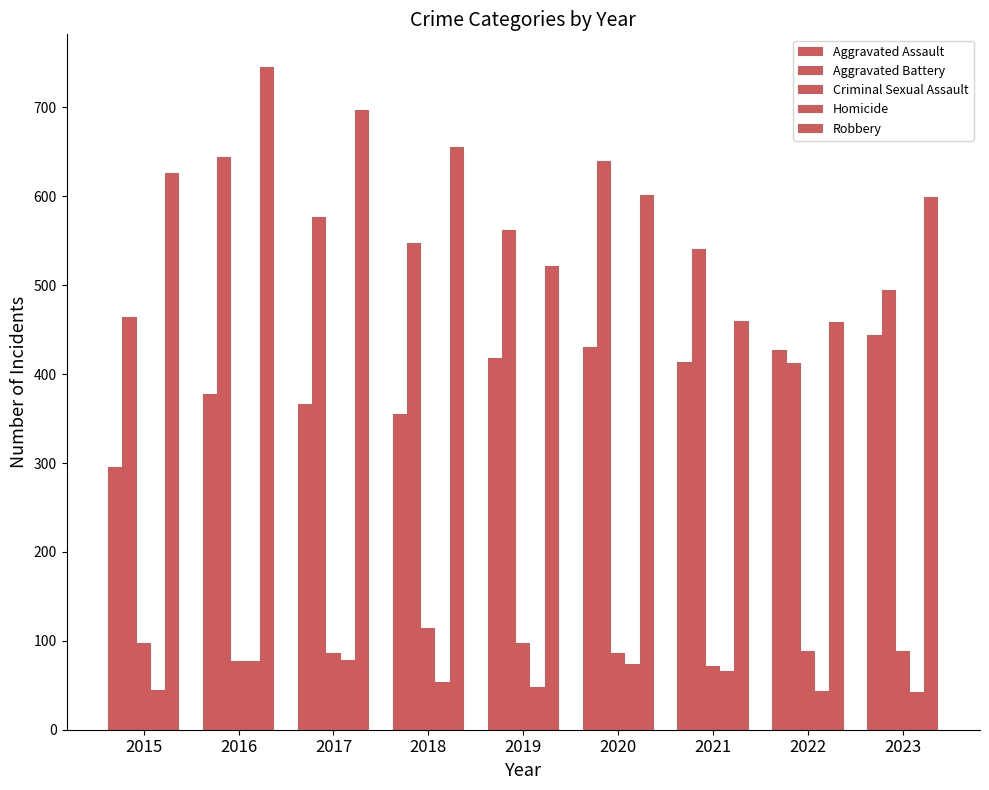

What is the total value across all series at 2021?

1553